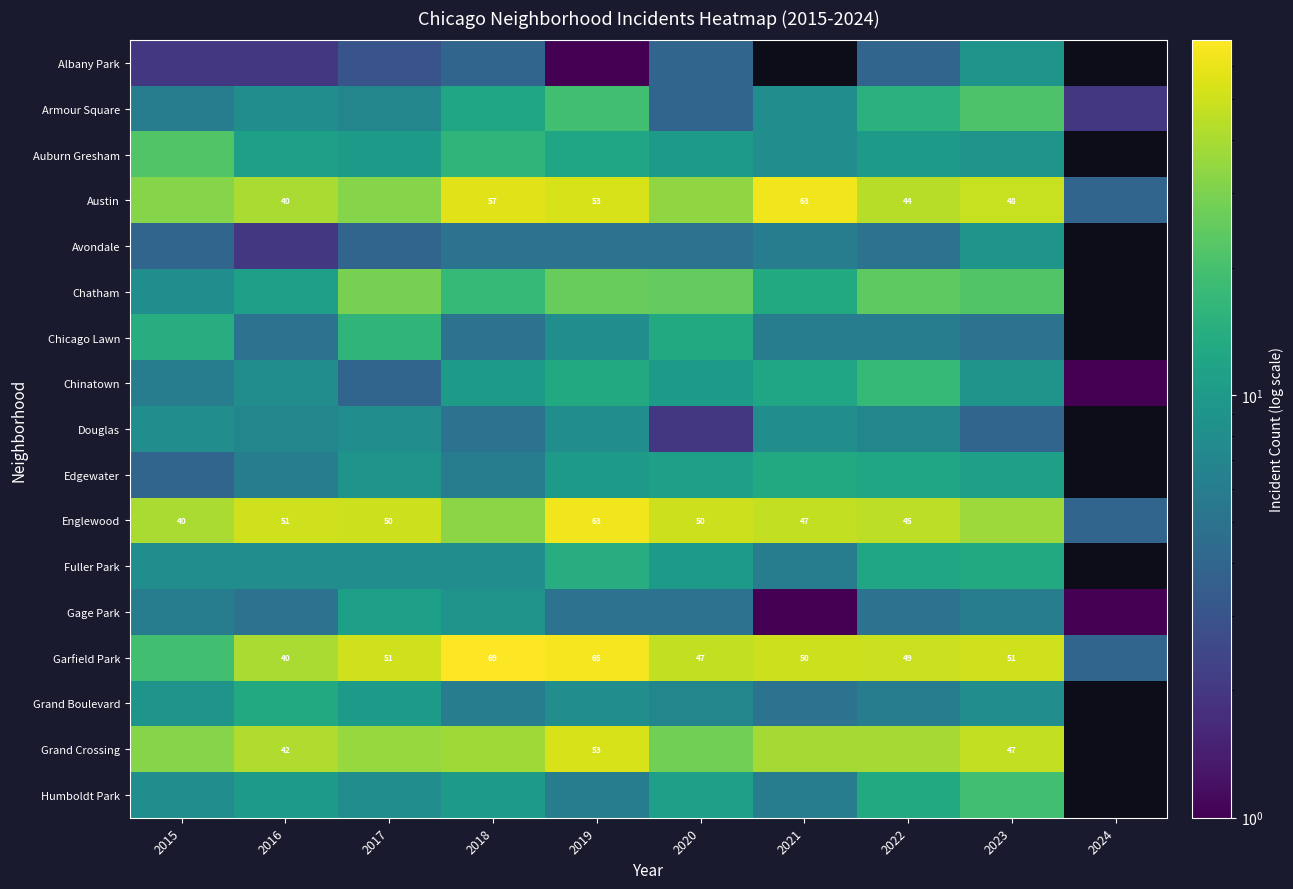

The Fuller Park series shows 8.0 at 2016. True or false?

True